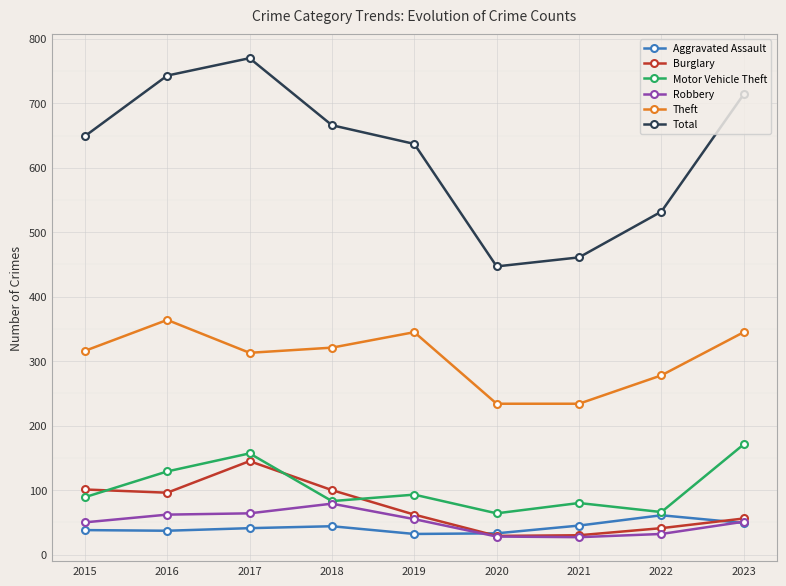

Rank the series at 2019 from lowest to highest value.

Aggravated Assault, Robbery, Burglary, Motor Vehicle Theft, Theft, Total